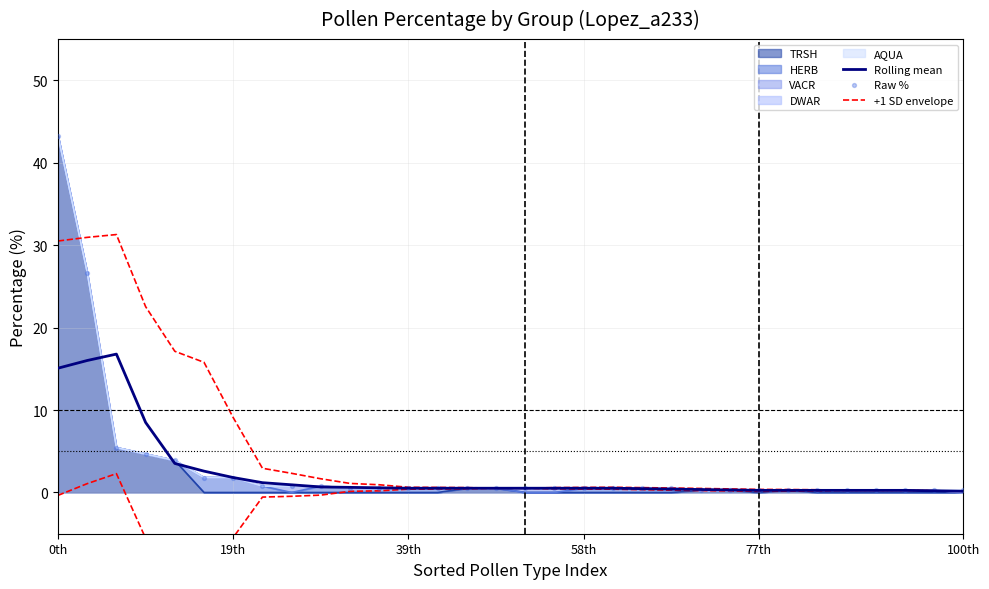

What is the total value across all series at 58th?

1.7